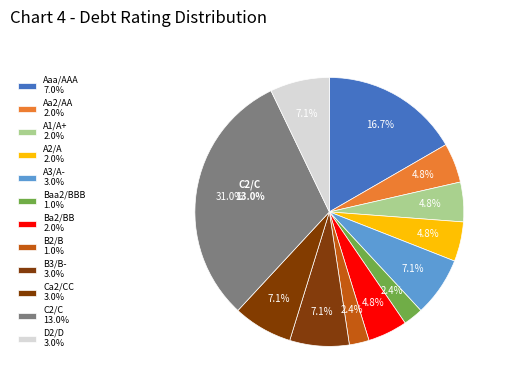

Between Aa2/AA and B2/B, which is larger?

Aa2/AA